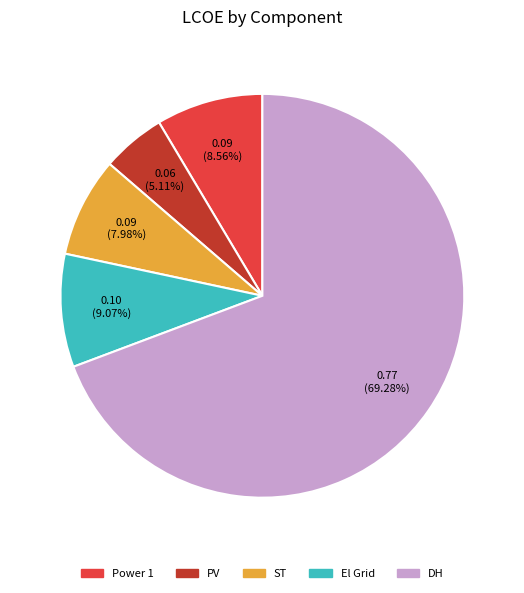

To the nearest percent, what is the difference between the DH and Power 1 slice percentages?

61%